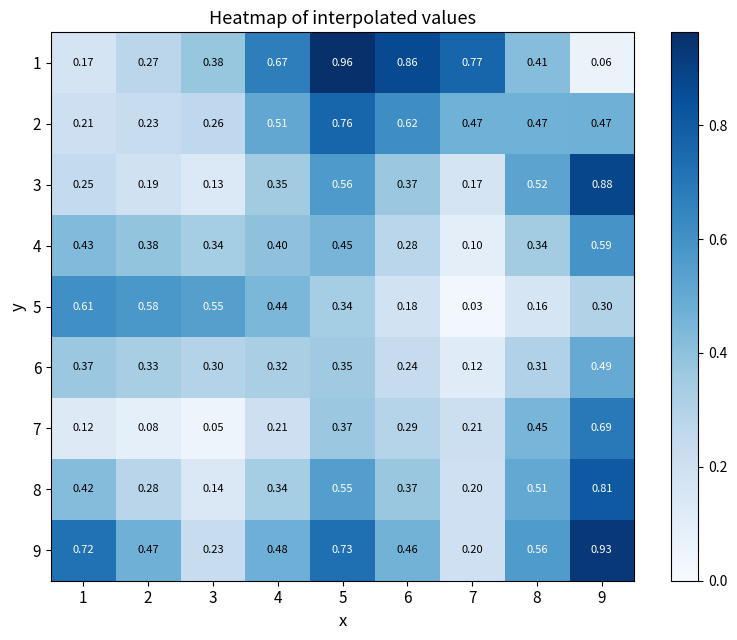

Which label corresponds to the largest value in the chart?

5